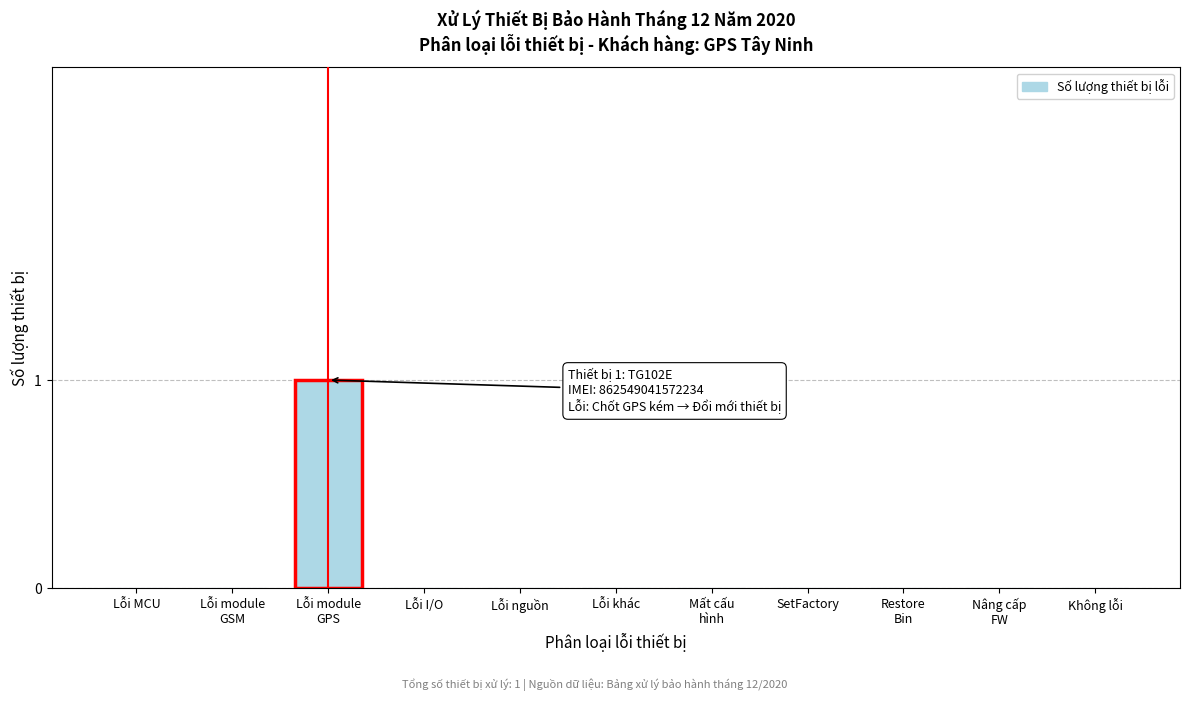

The chart shows a value of 0 at Không lỗi. True or false?

True